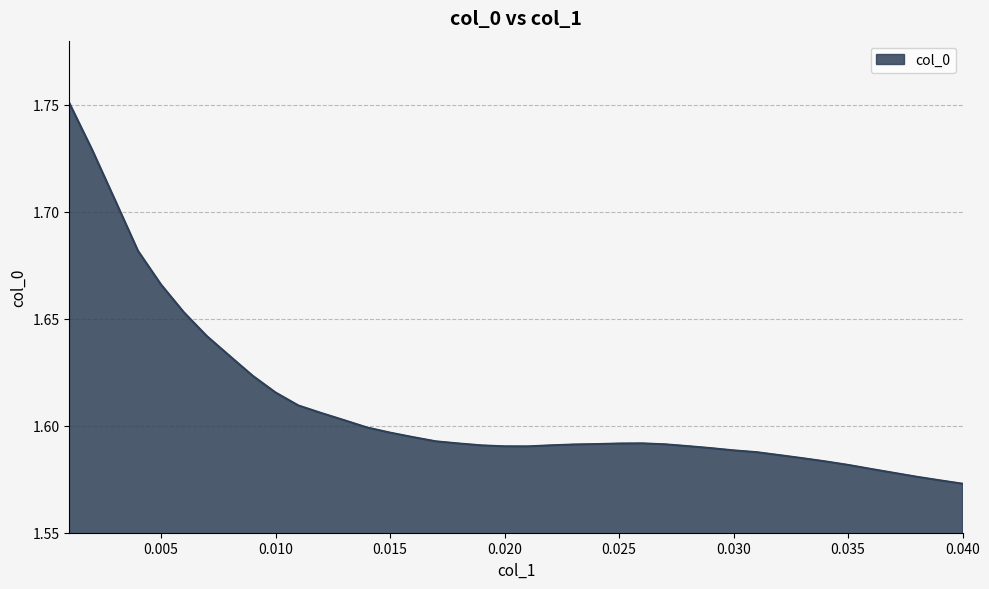

What is the sum of all values?

64.4